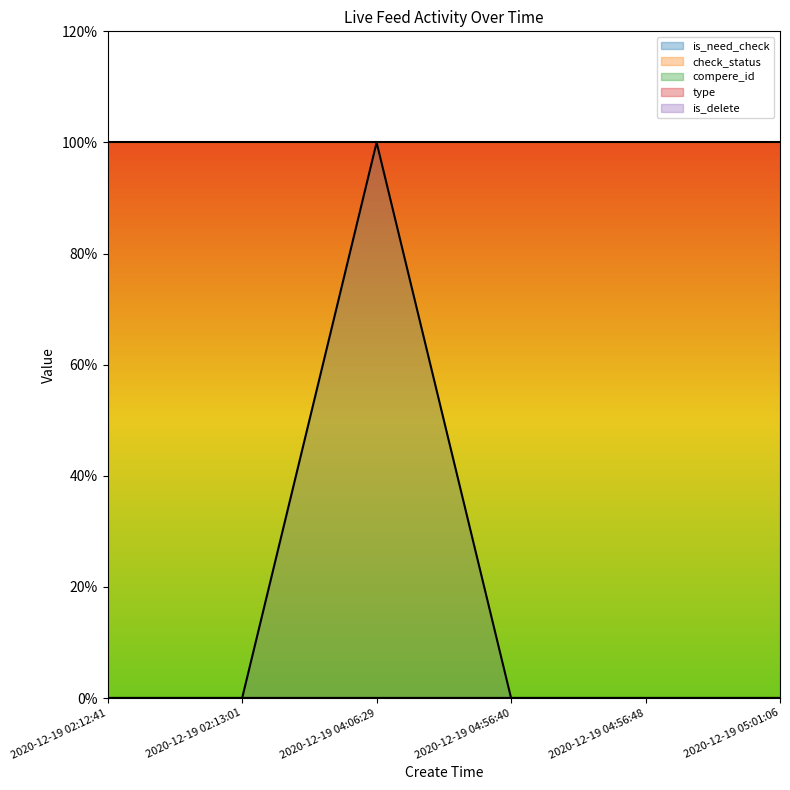

The value of is_delete at 2020-12-19 04:06:29 is 0. True or false?

True